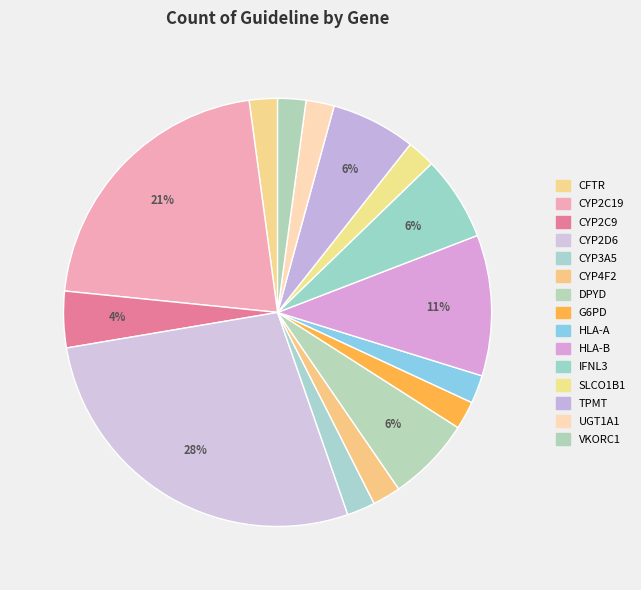

Is it true that SLCO1B1 is 17% of the pie?

False